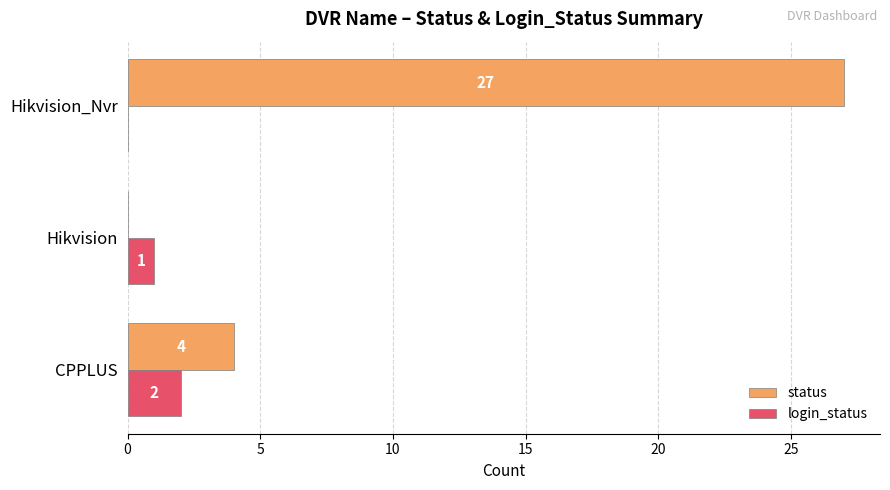

What is the sum of all status values?

31